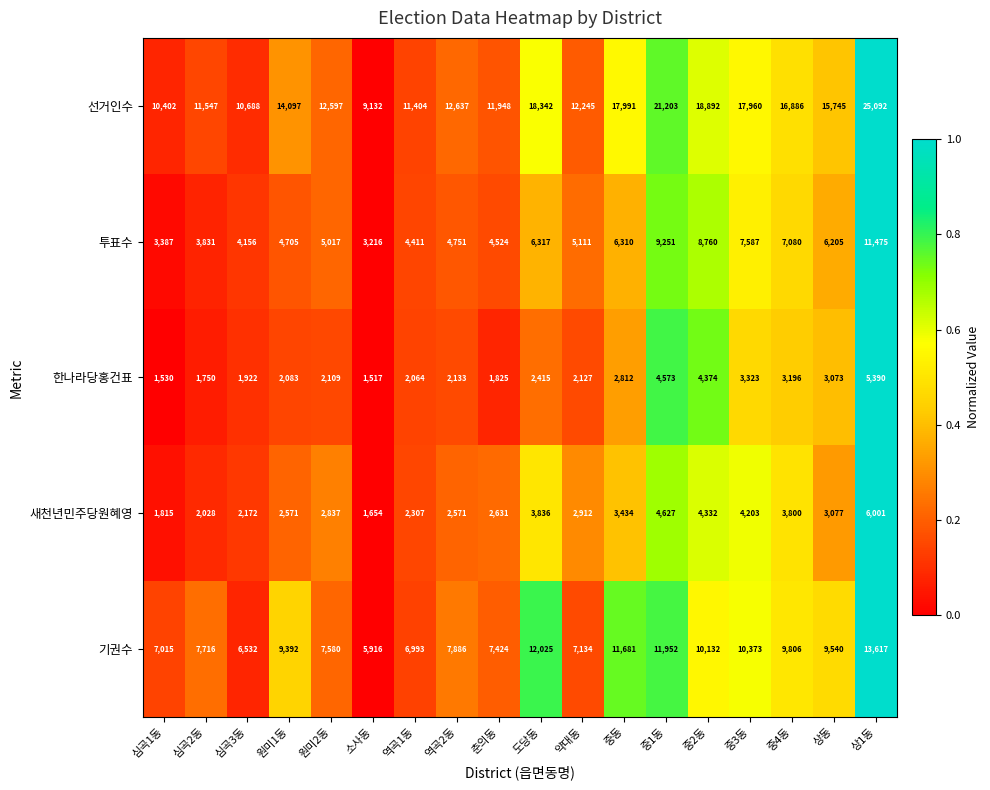

Is it true that 한나라당홍건표 equals 2812 at 중동?

True